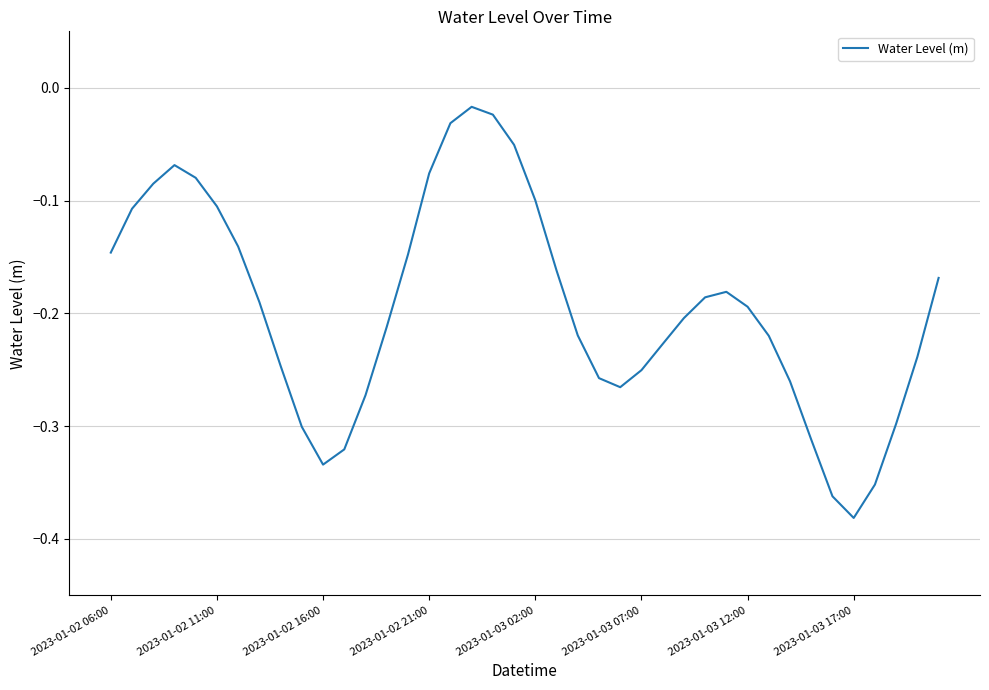

What is the sum of all values?

-7.8